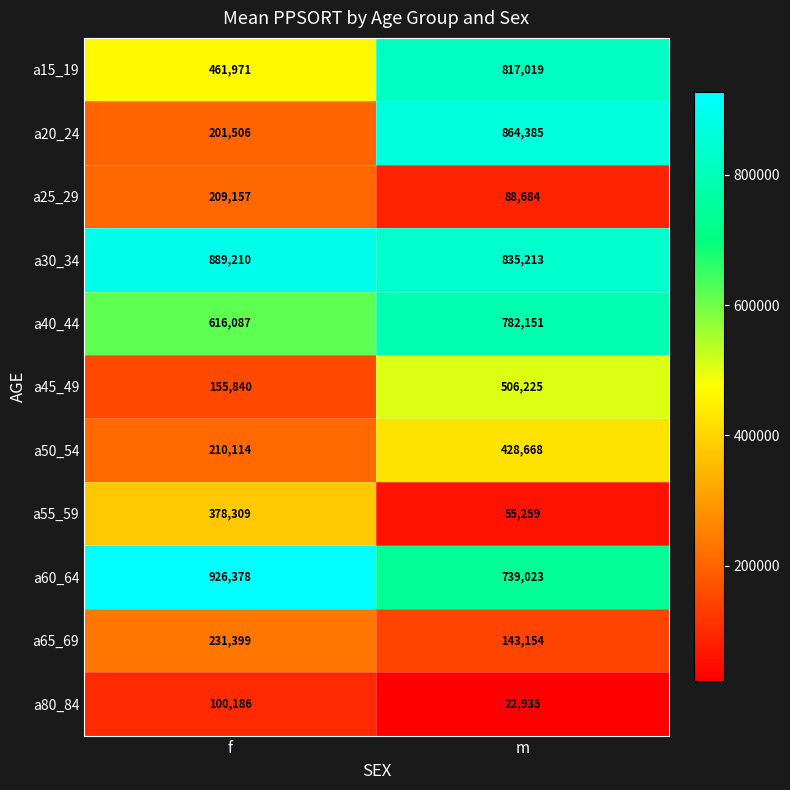

Which series has the largest range (max minus min)?

a20_24